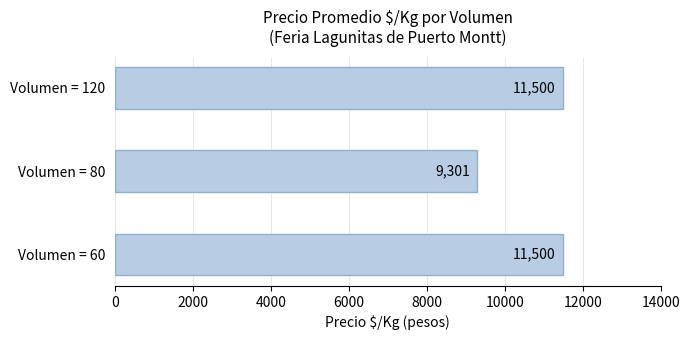

Where is the data nearest to the value 10400?

Volumen = 80